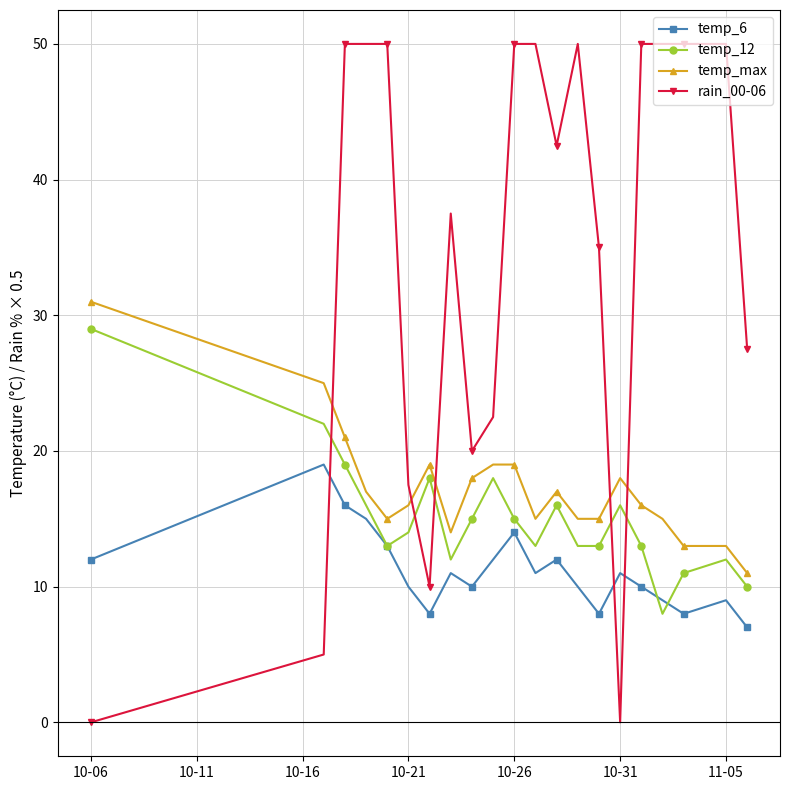

Which series has the largest total across all categories?

rain_00-06